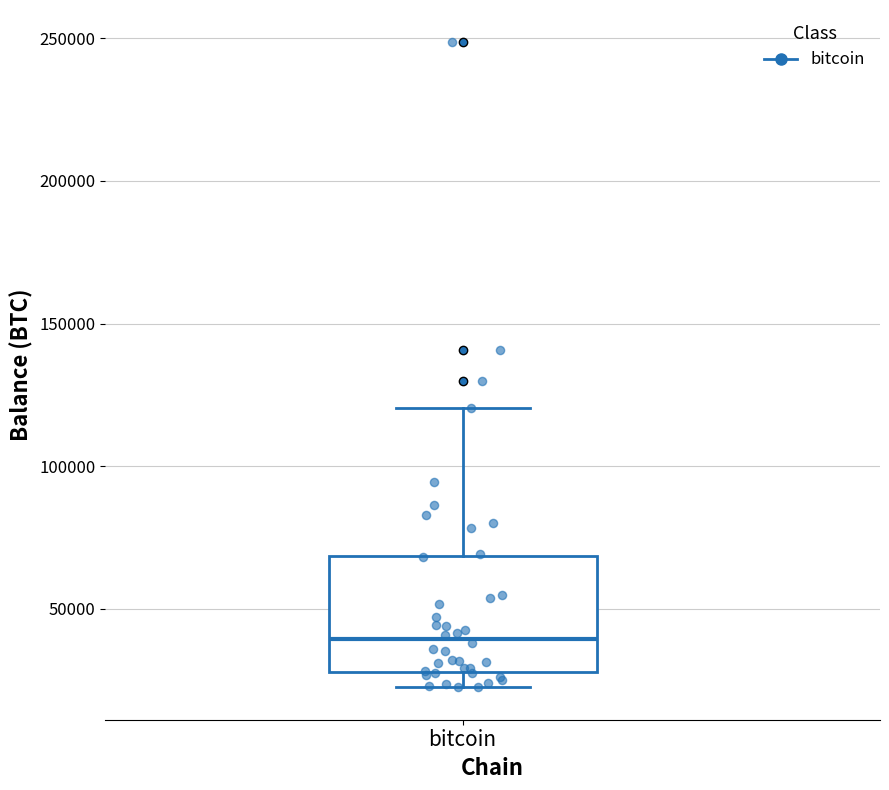

Where does the median line of the box for bitcoin sit on the y-axis? The values are not printed on the chart, so give them approximately, as read against the axis.

40000